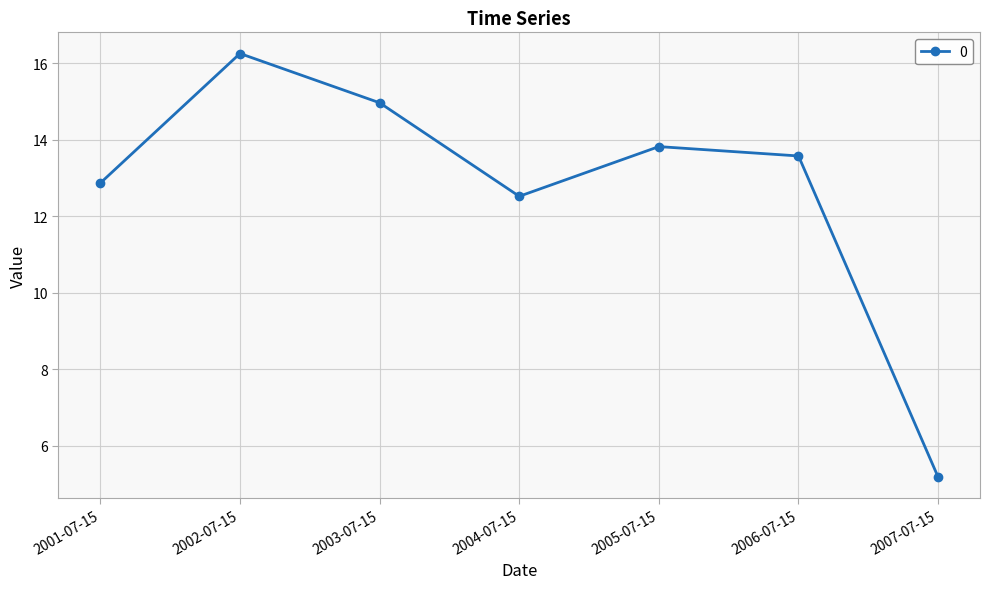

Rank the categories by value from highest to lowest.

2002-07-15, 2003-07-15, 2005-07-15, 2006-07-15, 2001-07-15, 2004-07-15, 2007-07-15